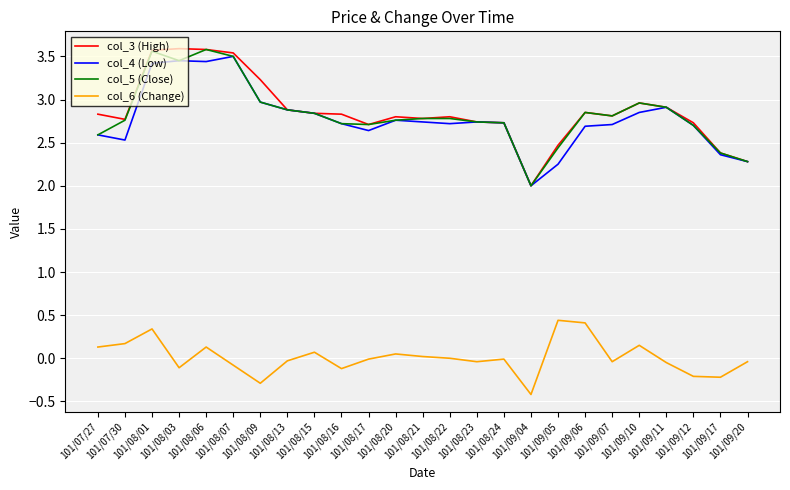

What is the average value of the col_5 (Close) series?

2.8